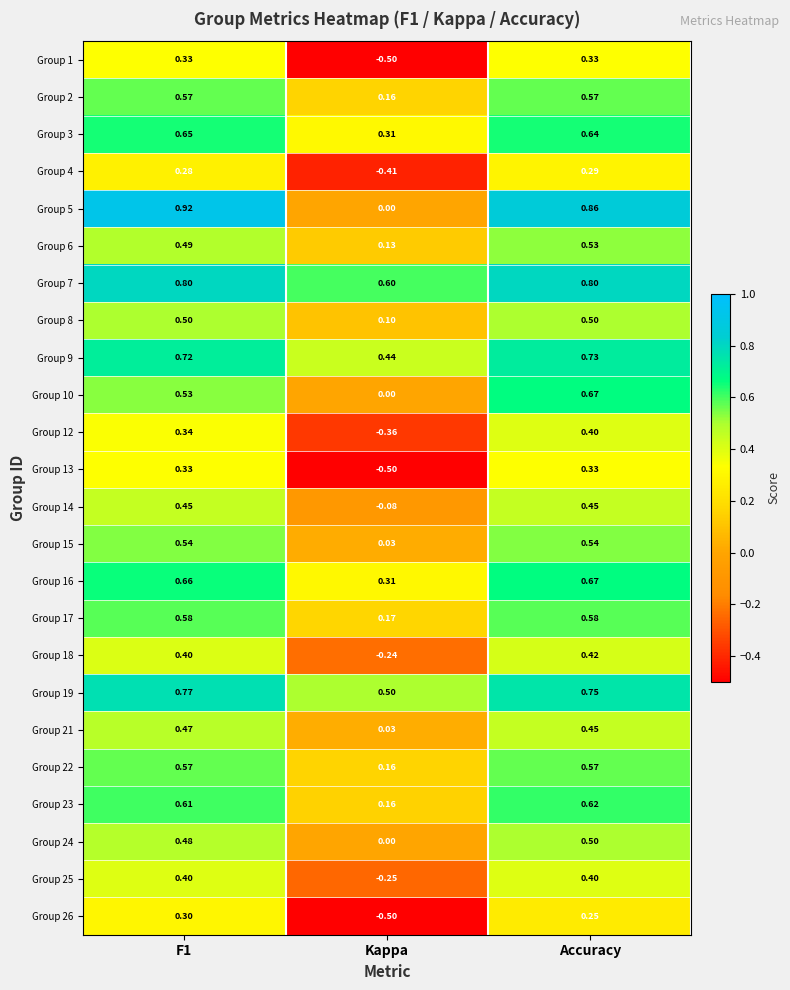

Where is Group 19 nearest to the value 0?

Kappa